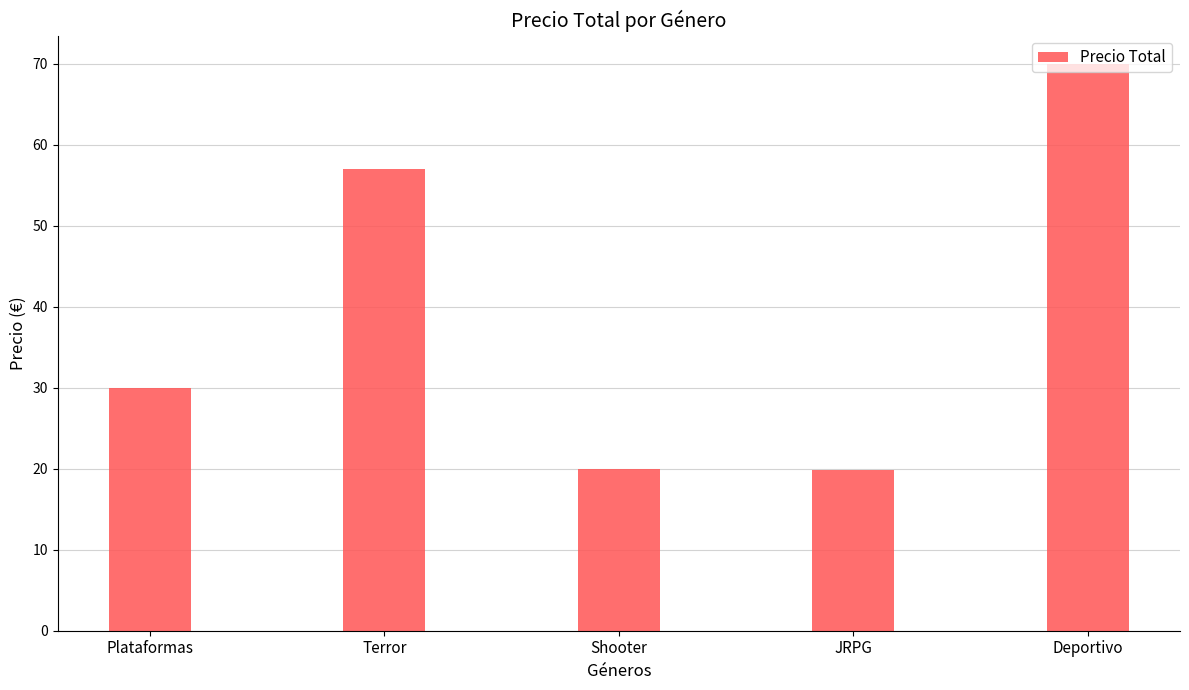

What is the average value?

39.4